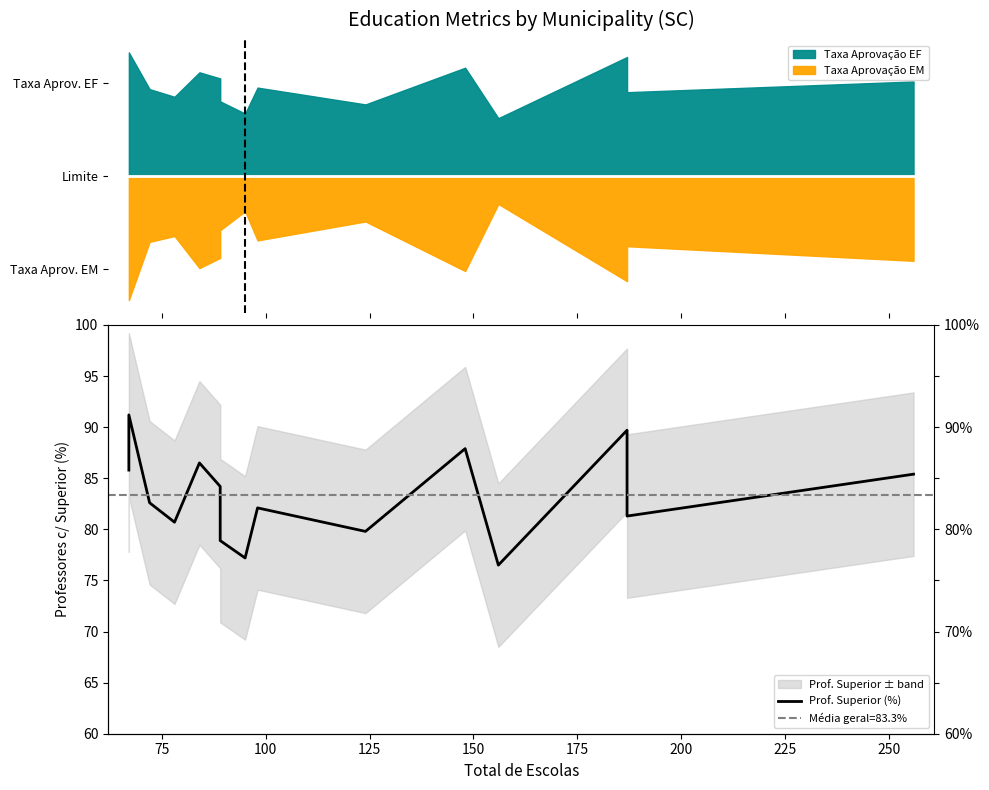

What is the sum of all values?

1249.8